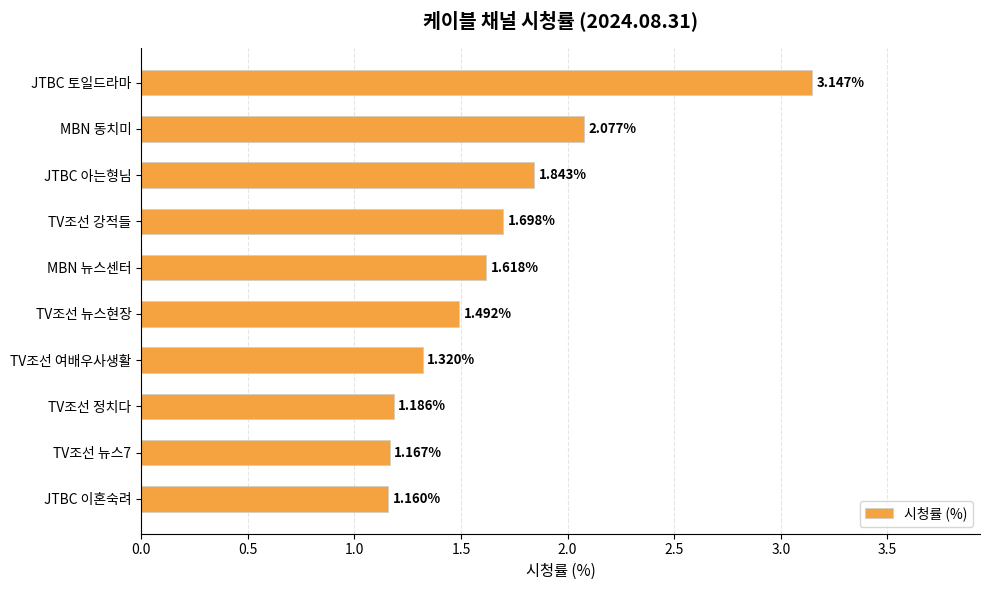

How many bars are there in total?

10